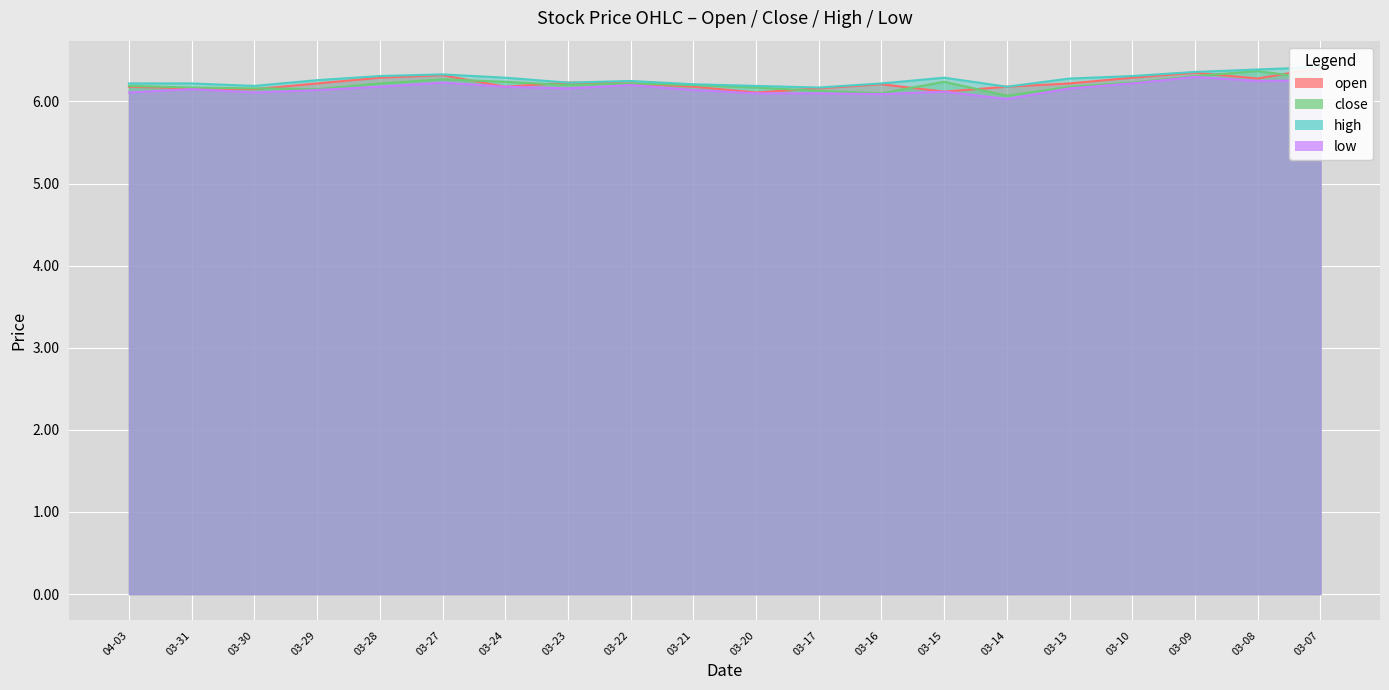

How many interior local peaks does the open series have?

4